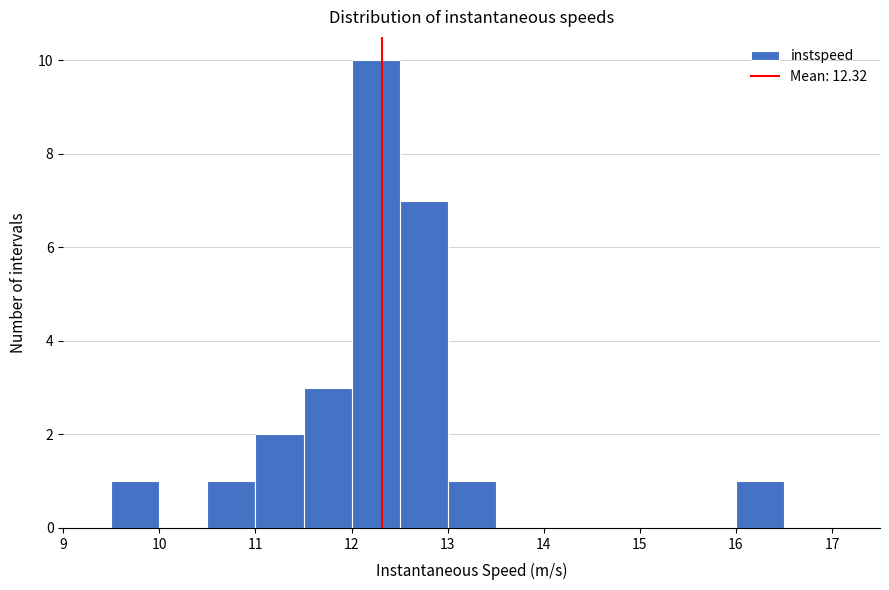

Reading left to right, list every bar in this chart as the range it spans on the x-axis followed by its height. The values are not printed on the chart, so give them approximately, as read against the axis.

9.5 to 10.0: 1
10.0 to 10.5: 0
10.5 to 11.0: 1
11.0 to 11.5: 2
11.5 to 12.0: 3
12.0 to 12.5: 10
12.5 to 13.0: 7
13.0 to 13.5: 1
13.5 to 14.0: 0
14.0 to 14.5: 0
14.5 to 15.0: 0
15.0 to 15.5: 0
15.5 to 16.0: 0
16.0 to 16.5: 1